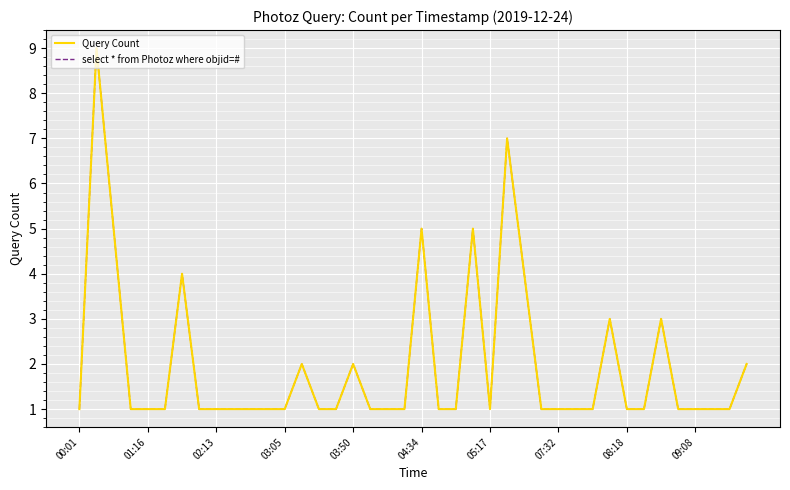

What is the value of the Query Count point at the 27th from the left?

4